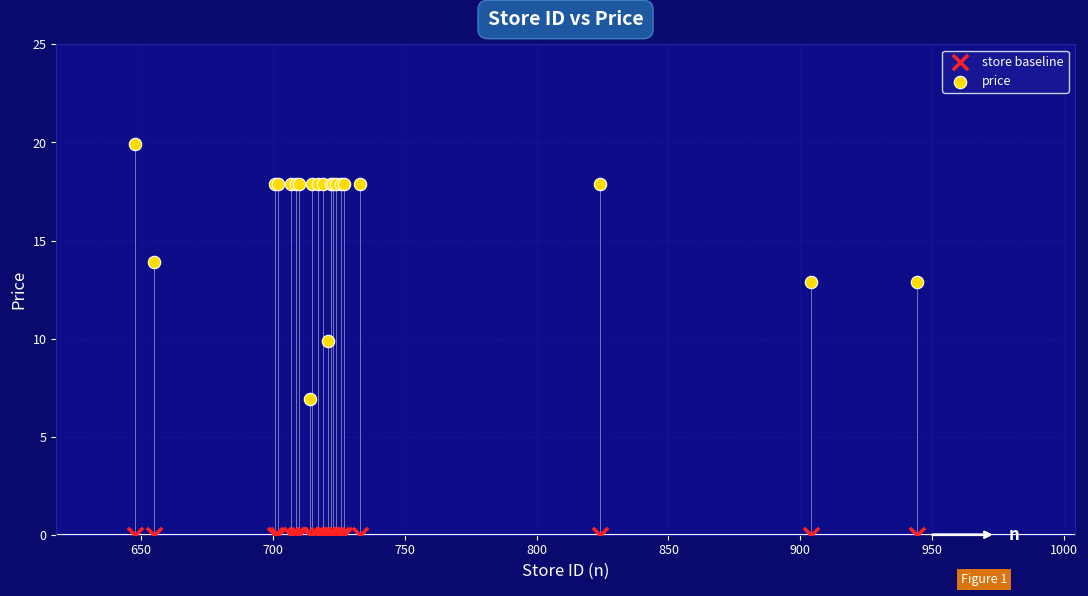

Across all series, what Y value is closest to 9?

9.9